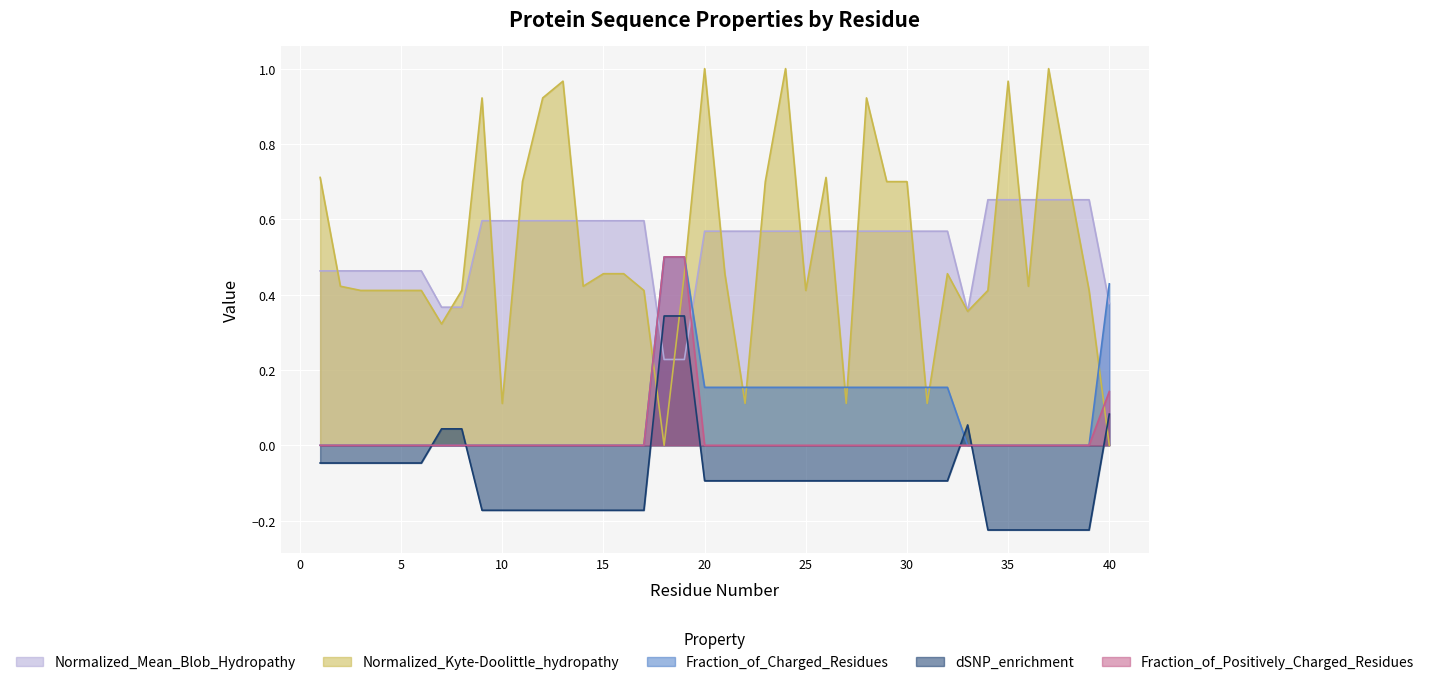

What is the difference between the maximum and minimum values in the Fraction_of_Charged_Residues series?

0.5